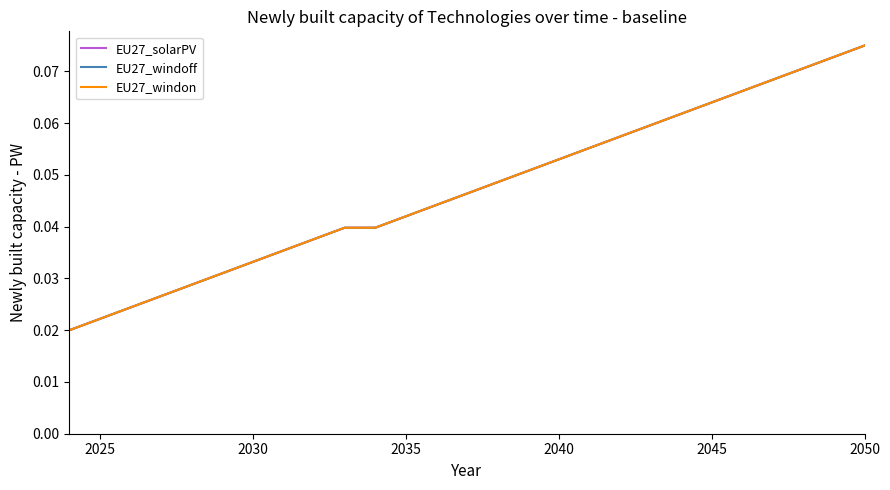

What is the maximum value shown in the chart?

0.1